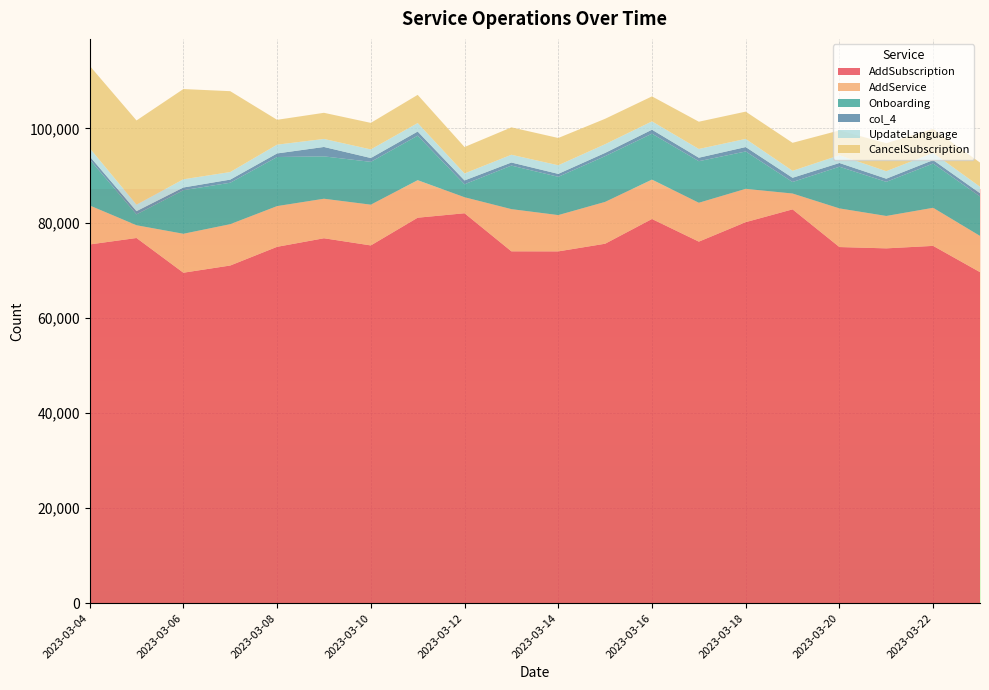

Reading right to left, list all the values displayed in this chart.

AddSubscription: 69711	75240	74718	74994	82928	80236	76134	80900	75692	74080	74092	82111	81172	75336	76845	75042	71106	69590	76900	75541
AddService: 7630	8021	6820	8139	3337	7017	8188	8298	8811	7643	8887	3373	7903	8583	8324	8576	8705	8199	2685	8214
Onboarding: 8310	9323	7188	8778	2430	7869	8753	9667	9636	8065	9169	2730	9377	9017	8921	10335	8727	9181	2291	9692
col_4: 685	722	662	785	889	930	734	841	682	616	649	809	869	807	1980	753	657	566	679	654
UpdateLanguage: 1360	1520	1578	1632	1466	1716	1840	1754	1831	1814	1633	1470	1787	1809	1689	1849	1593	1727	1367	1728
CancelSubscription: 5087	5062	5894	5227	5895	5744	5739	5262	5351	5743	5769	5563	5936	5592	5505	5235	17031	19006	17731	17342